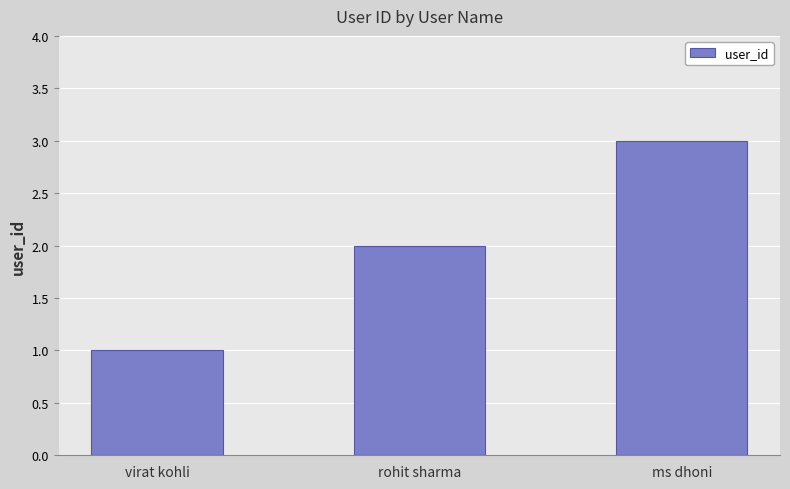

What is the sum of the values at rohit sharma and virat kohli?

3